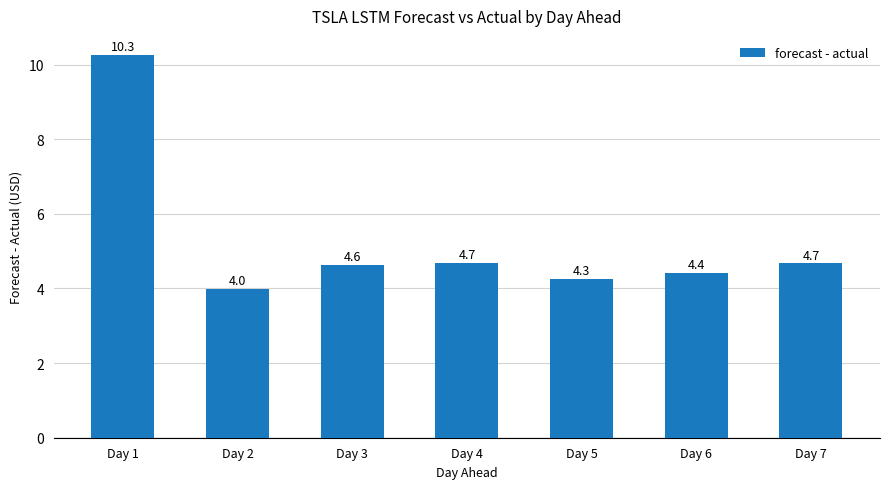

What is the smallest value displayed?

4.0